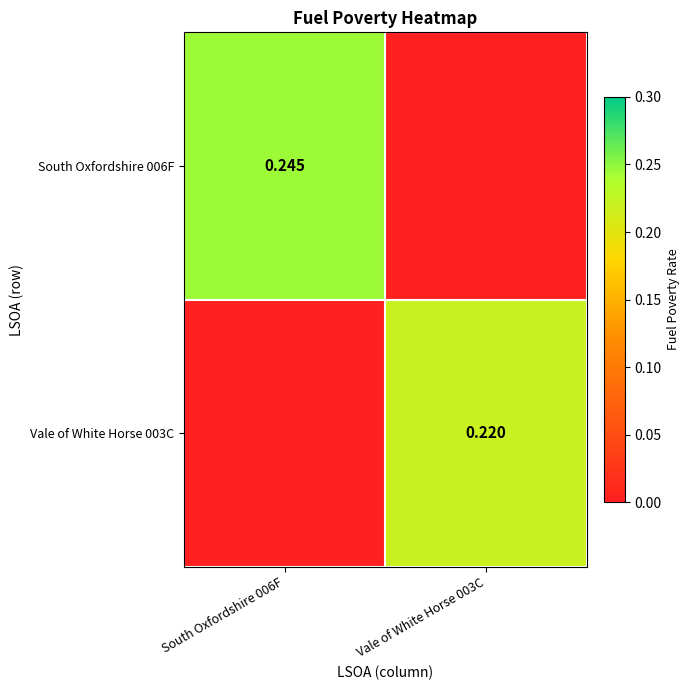

List the series in order of their overall mean, lowest first.

Vale of White Horse 003C, South Oxfordshire 006F